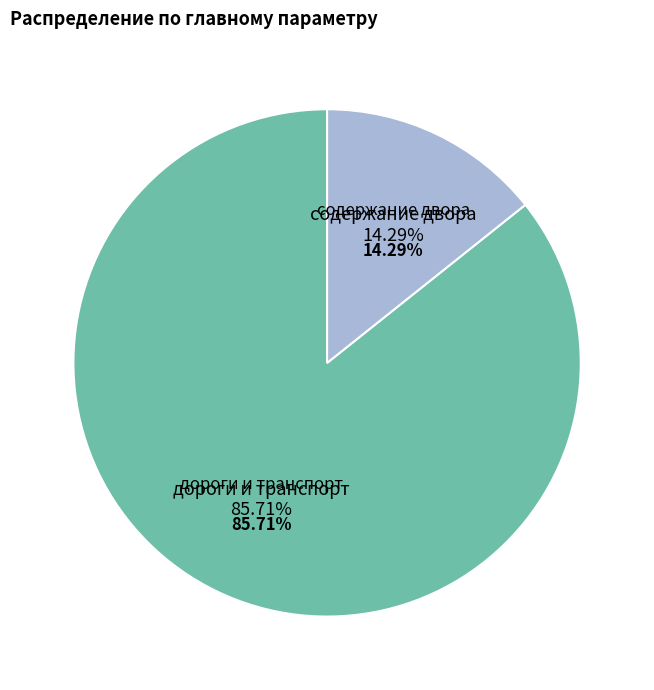

Which has a higher value, содержание двора or дороги и транспорт?

дороги и транспорт